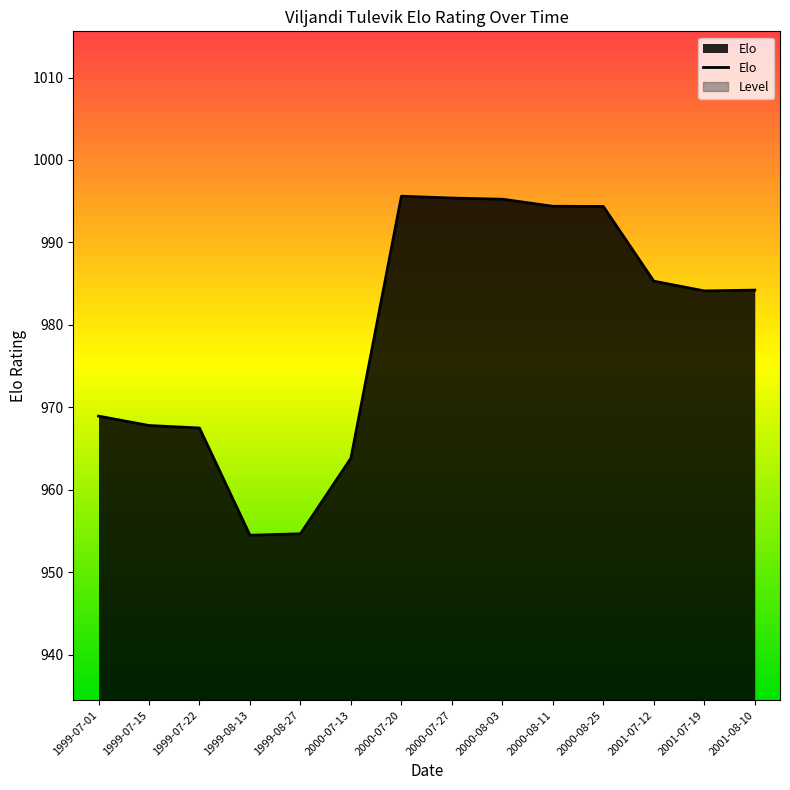

Is it true that the value at 2000-08-03 is 995.2?

True